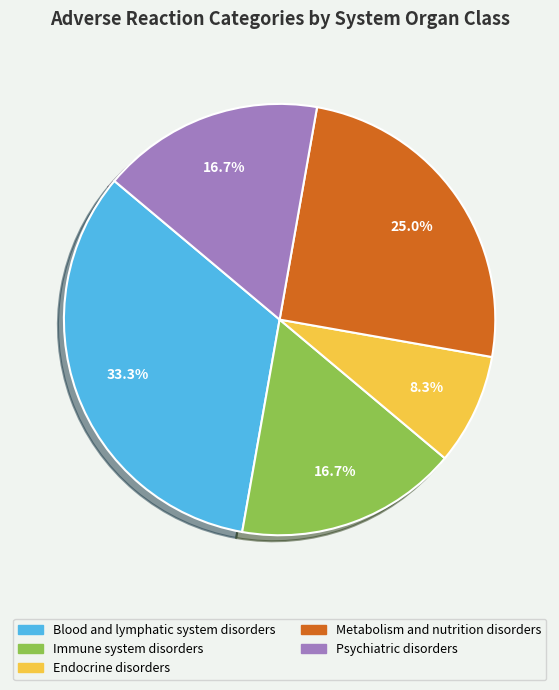

Is it true that Blood and lymphatic system disorders is 33% of the pie?

True